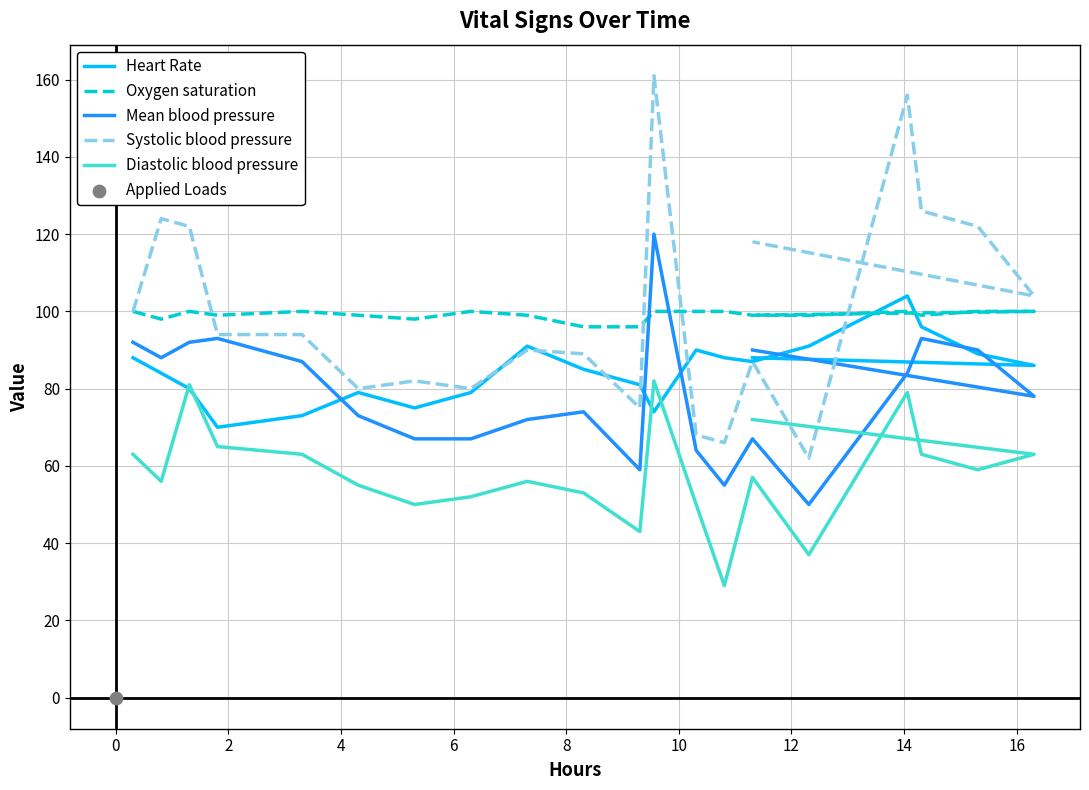

What are all the series names shown in the legend?

Heart Rate, Oxygen saturation, Mean blood pressure, Systolic blood pressure, Diastolic blood pressure